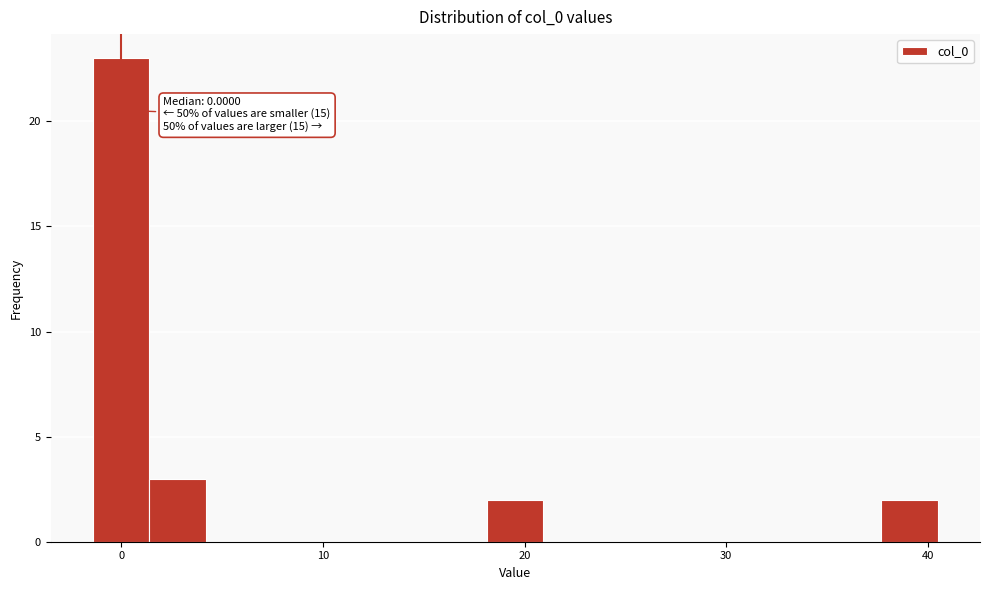

Around what value on the x-axis is the tallest bar? Give the approximate position of its centre, as read against the axis.

0